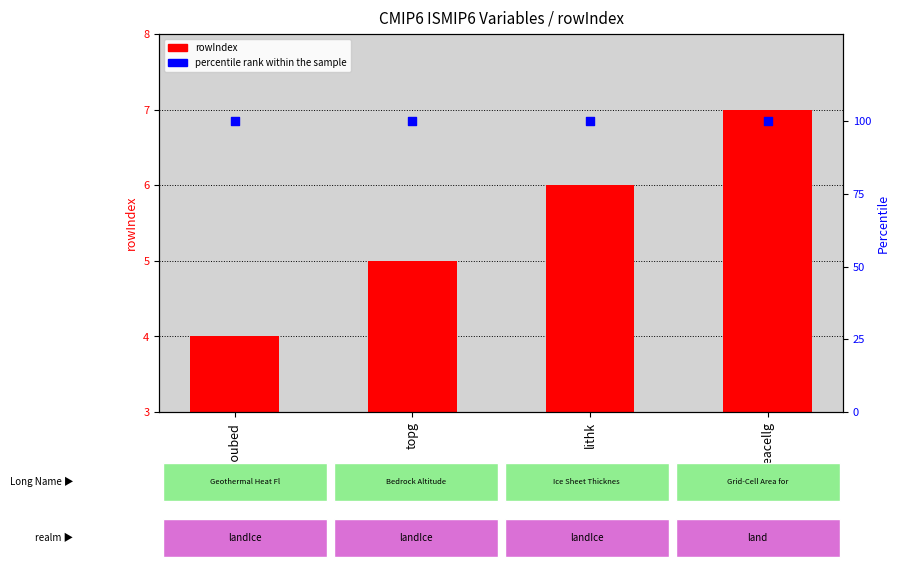

Is the value of percentile rank within the sample at areacellg greater than the value of rowIndex at areacellg?

Yes